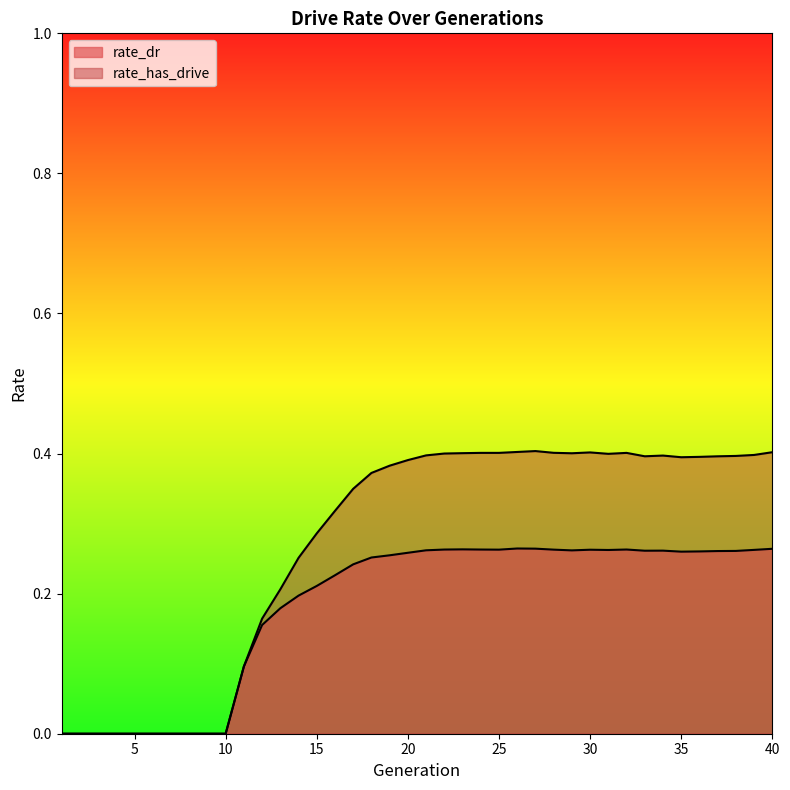

Between 25 and 26, which is larger?

26